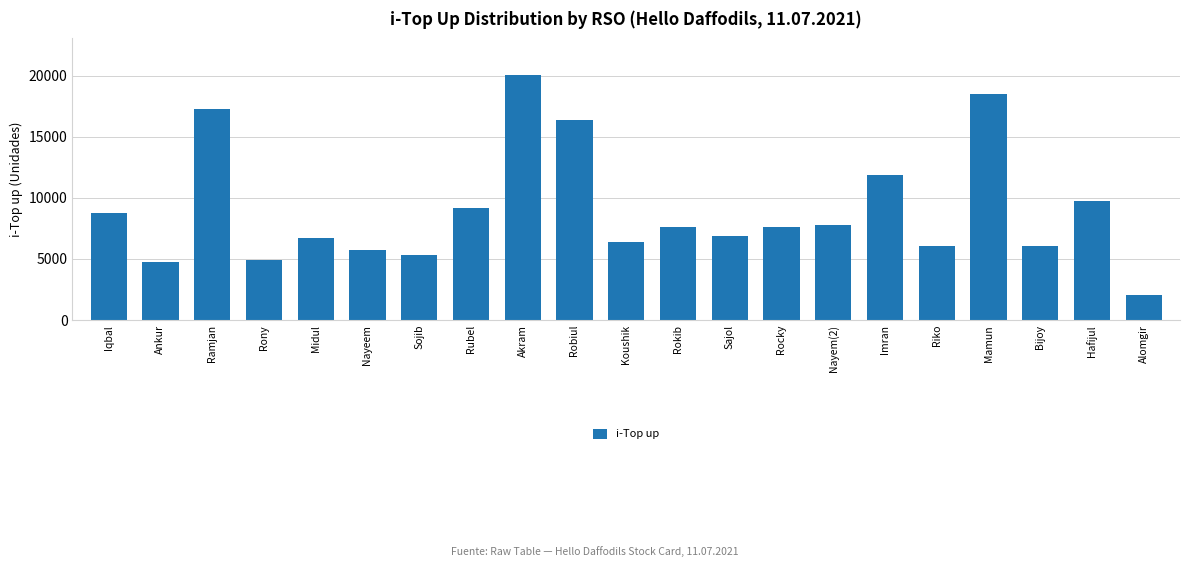

What is the difference between the maximum and minimum values?

17992